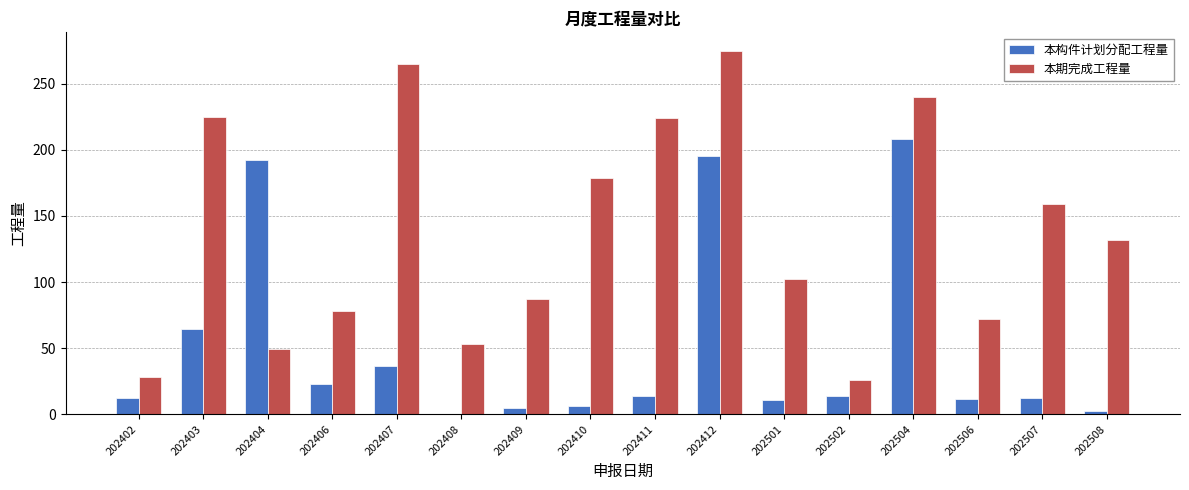

Is it true that 本期完成工程量 equals 275.0 at 202412?

True